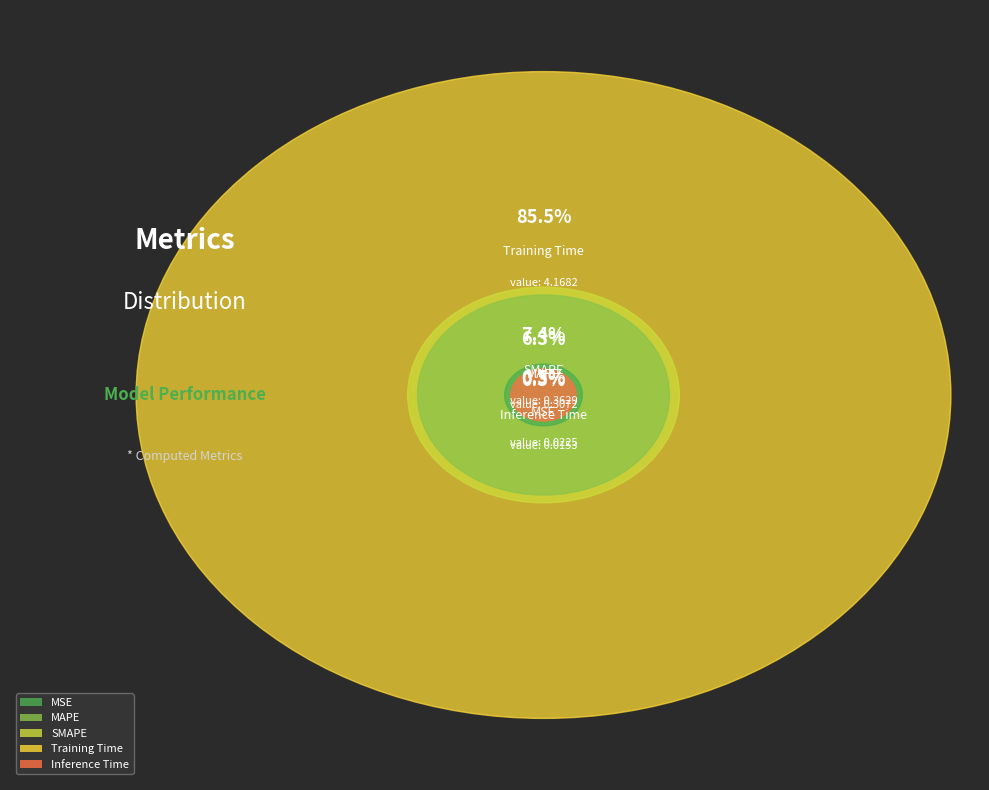

To the nearest percent, what is the difference between the largest and smallest slice percentages?

85%